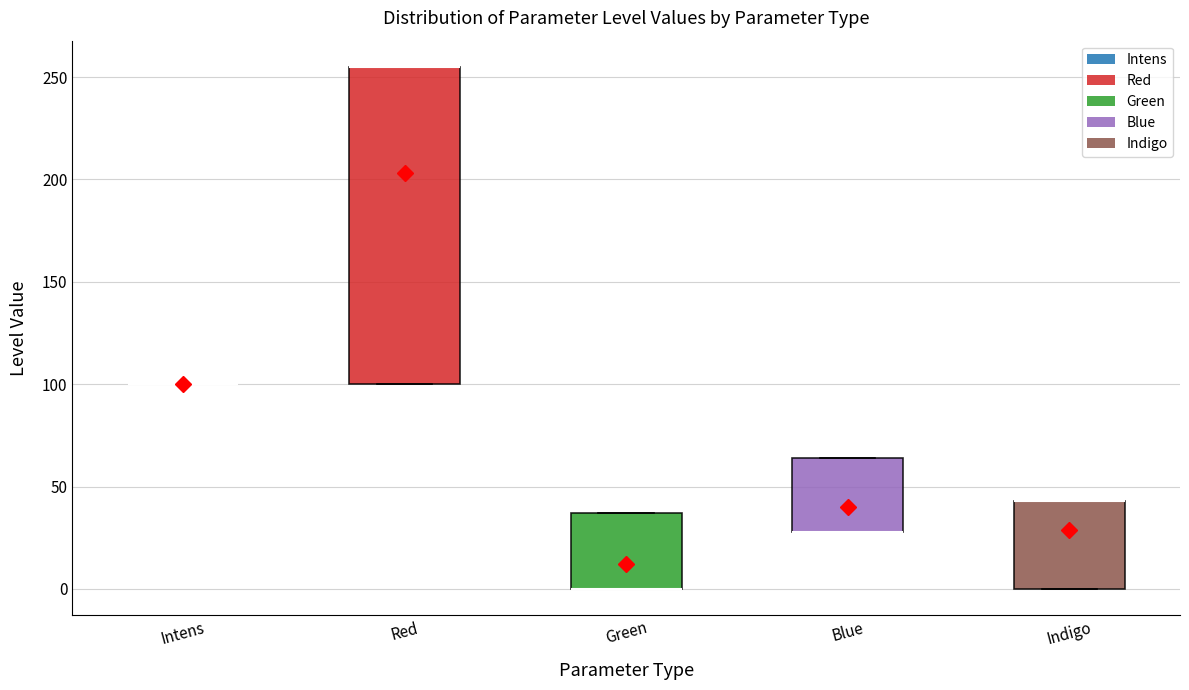

Reading left to right, read every box against the y-axis: the position of its median line, the range the box covers, and the ends of its whiskers. The values are not printed on the chart, so give them approximately, as read against the axis.

Intens: box collapsed to a line at 100, whiskers 100 to 100
Red: median 255 (drawn on the box's upper edge), box 100 to 255, whiskers 100 to 255
Green: median 0 (drawn on the box's lower edge), box 0 to 35, whiskers 0 to 35
Blue: median 30 (drawn on the box's lower edge), box 30 to 65, whiskers 30 to 65
Indigo: median 45 (drawn on the box's upper edge), box 0 to 45, whiskers 0 to 45